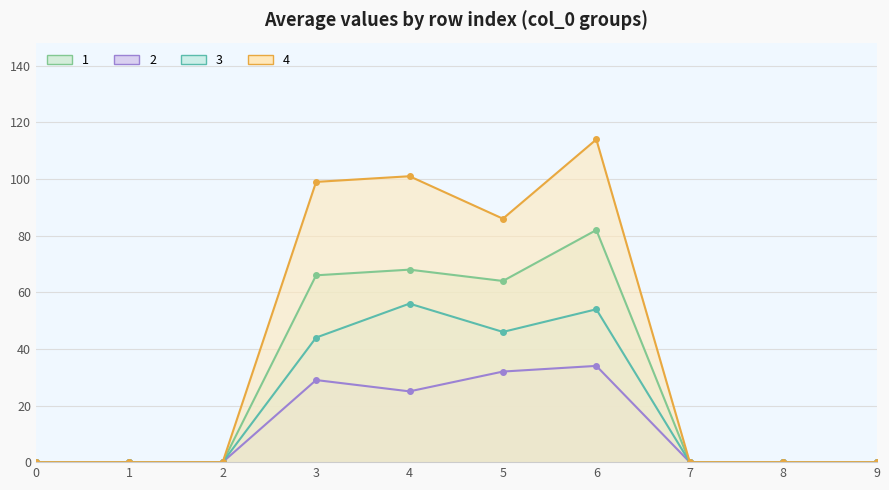

Reading left to right, what are all the values shown in this chart?

1: 0=0	1=0	2=0	3=66	4=68	5=64	6=82	7=0	8=0	9=0
2: 0=0	1=0	2=0	3=29	4=25	5=32	6=34	7=0	8=0	9=0
3: 0=0	1=0	2=0	3=44	4=56	5=46	6=54	7=0	8=0	9=0
4: 0=0	1=0	2=0	3=99	4=101	5=86	6=114	7=0	8=0	9=0